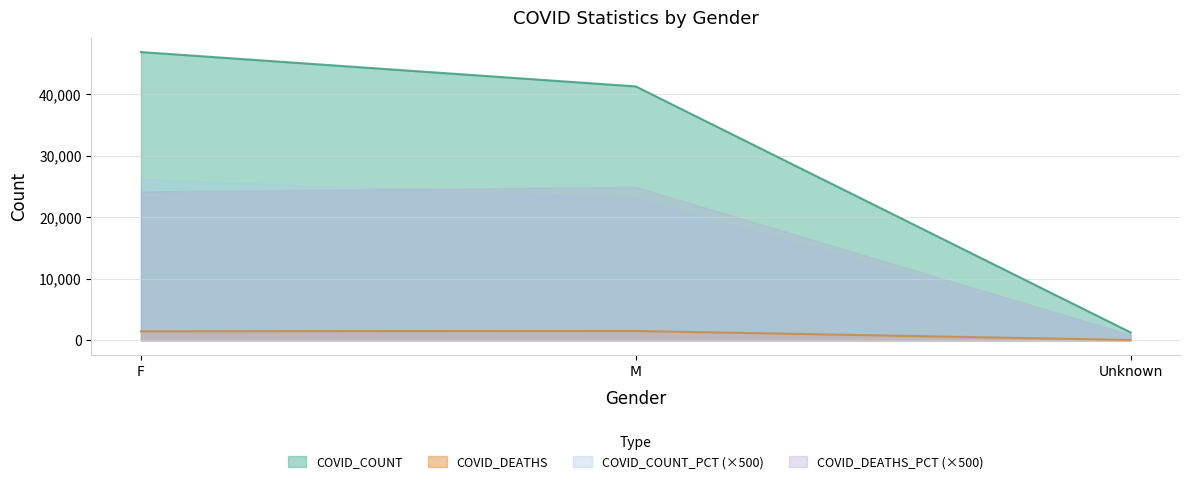

Which series has the widest spread of values?

COVID_COUNT